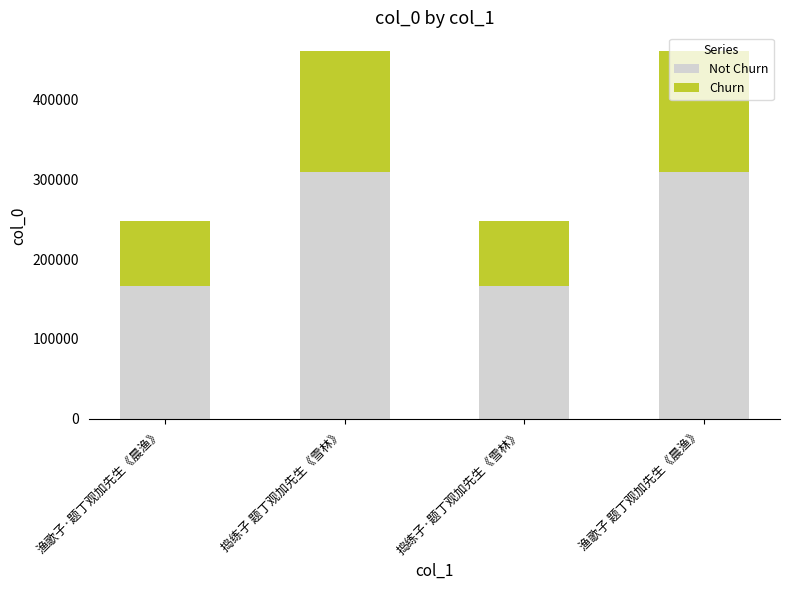

What is the total value across all series at 捣练子 题丁观加先生《雪林》?

460950